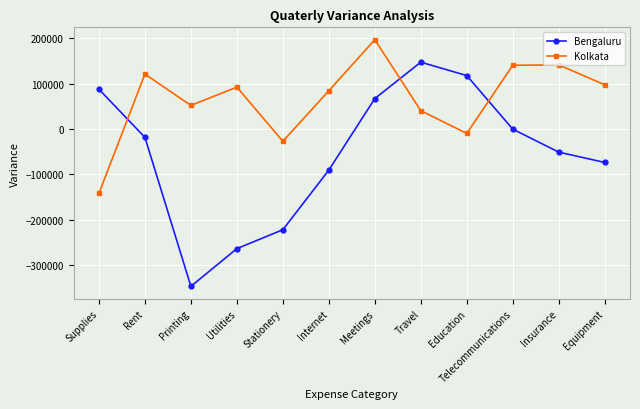

True or false: Kolkata has more than 0 interior local peaks.

True